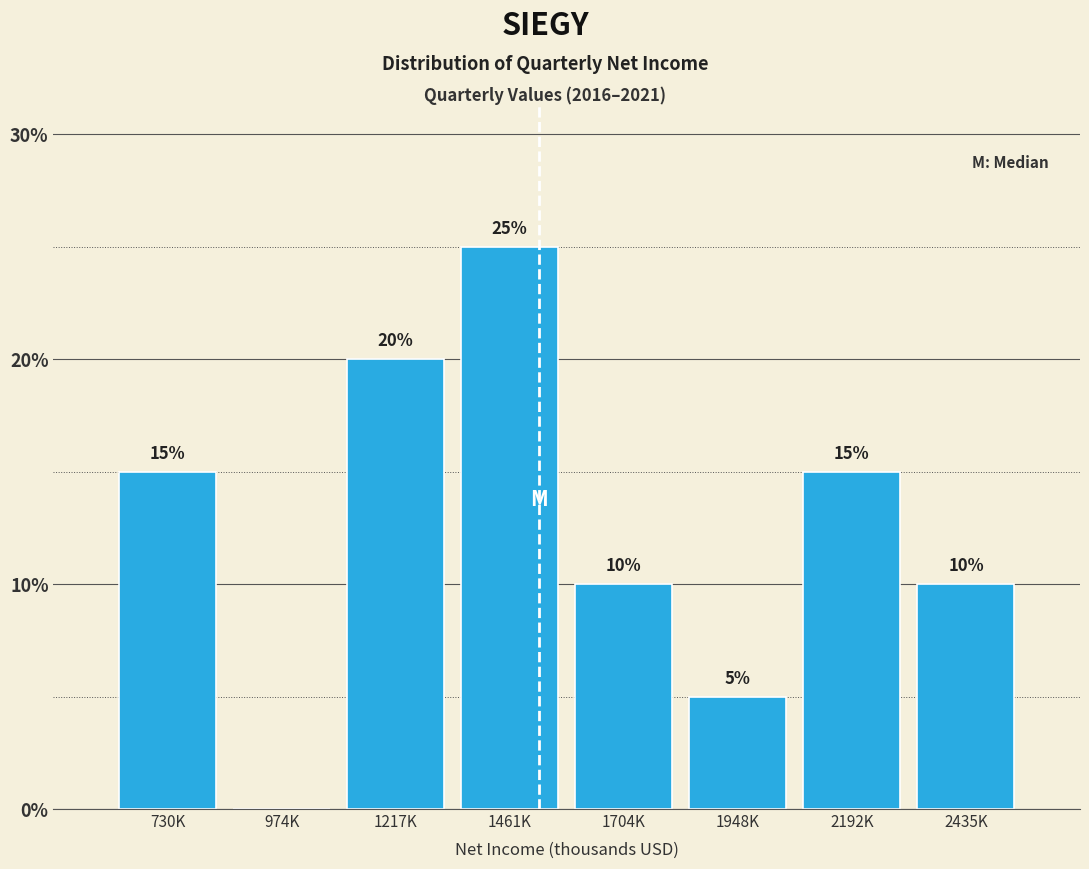

Reading left to right, extract all data points from this chart.

730K=15	974K=0	1217K=20	1461K=25	1704K=10	1948K=5	2192K=15	2435K=10